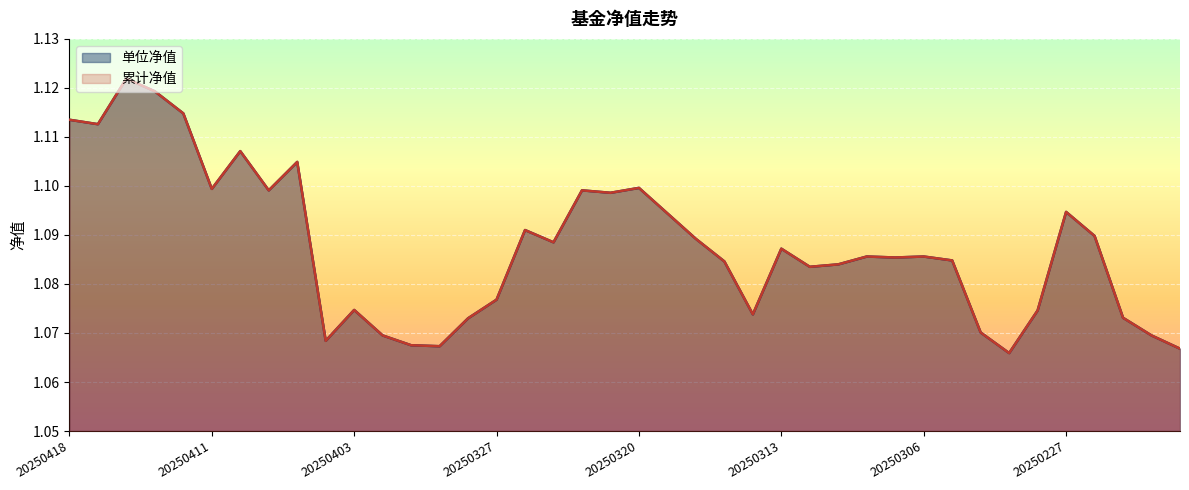

In 累计净值, how many points are lower than both neighbors (excluding endpoints)?

11